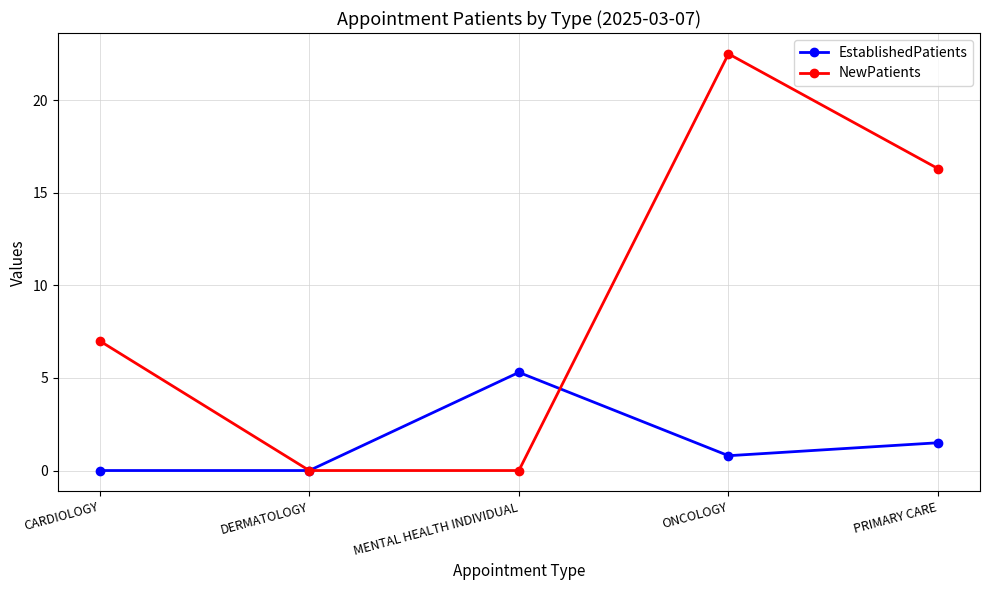

What is the average value of the NewPatients series?

9.2